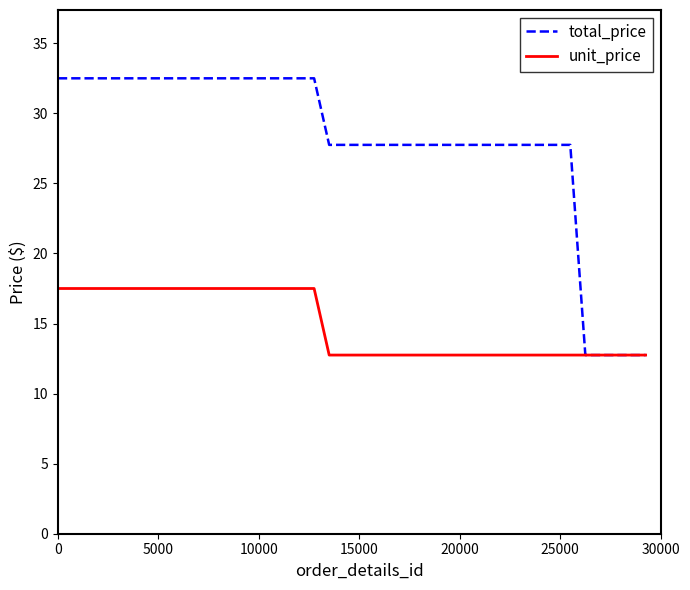

Does the chart have visible grid lines?

No